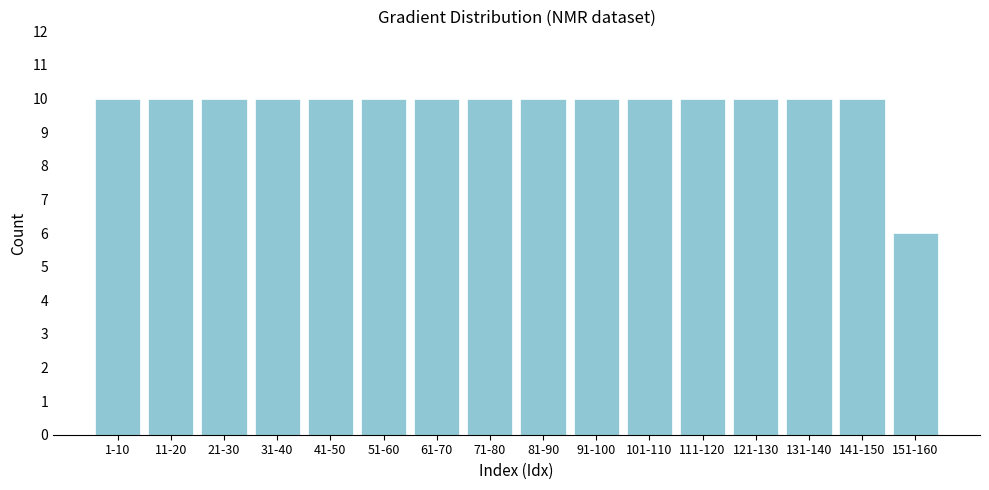

Reading right to left, transcribe all the data shown in this chart.

6	10	10	10	10	10	10	10	10	10	10	10	10	10	10	10